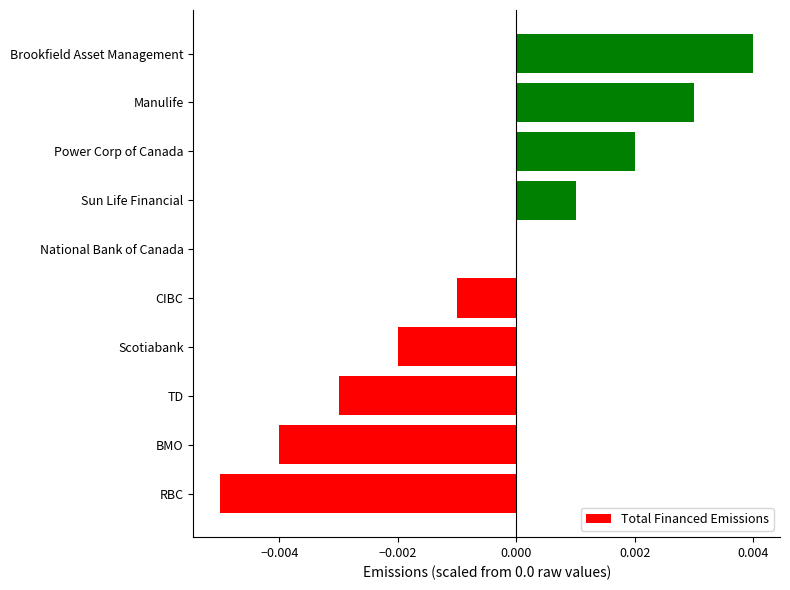

Between Sun Life Financial and National Bank of Canada, which is larger?

Sun Life Financial